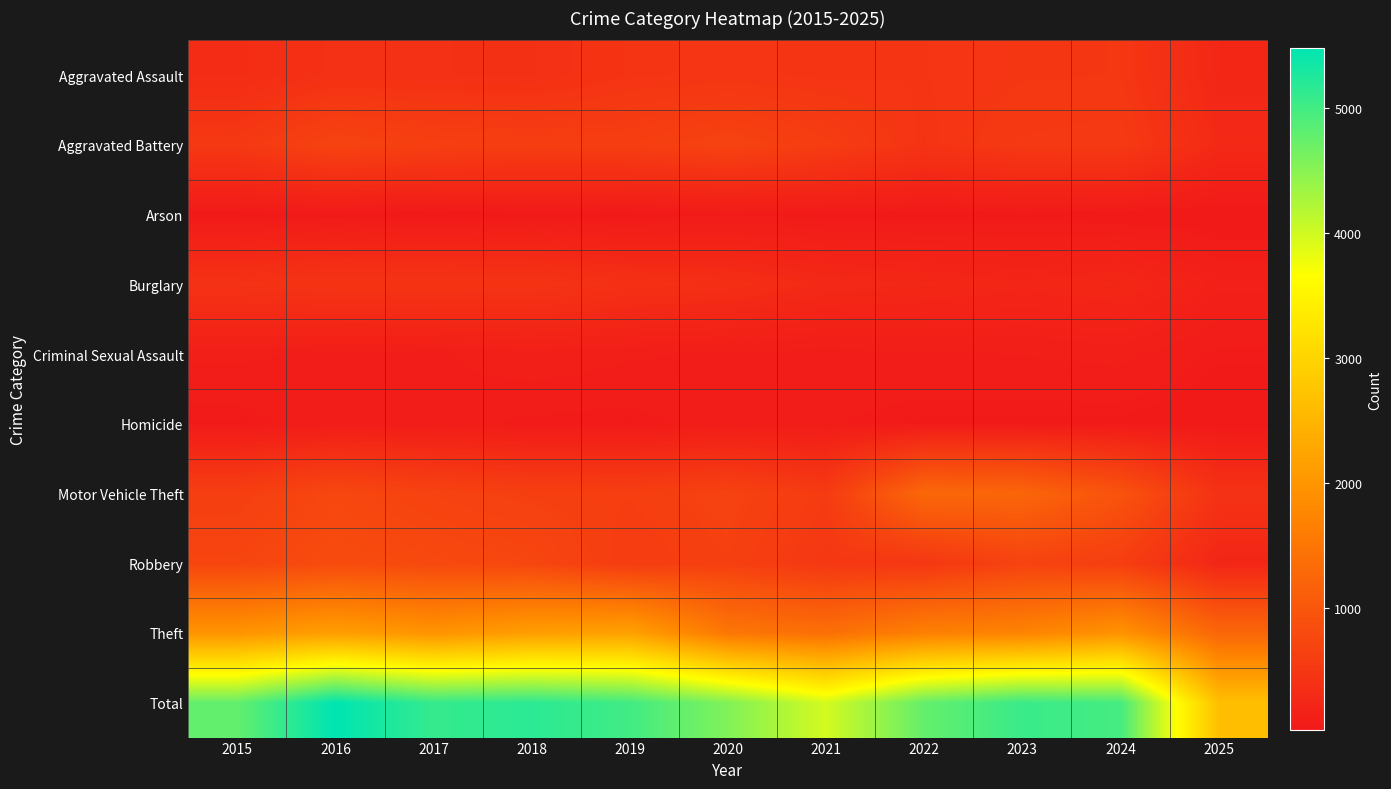

Rank the series at 2015 from highest to lowest value.

Total, Theft, Robbery, Motor Vehicle Theft, Aggravated Battery, Burglary, Aggravated Assault, Criminal Sexual Assault, Homicide, Arson